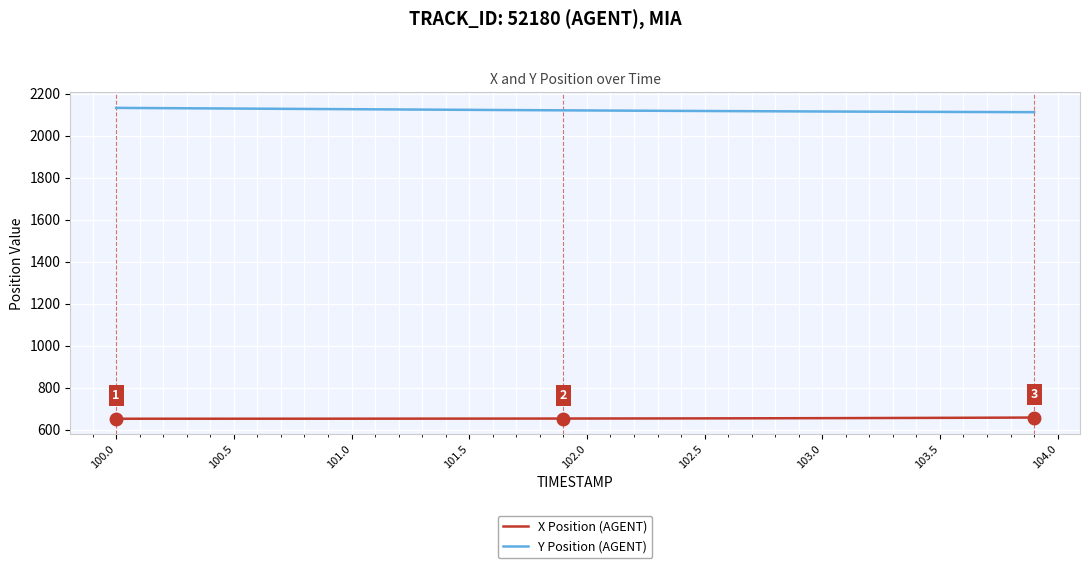

What is the difference between the second highest and second lowest values in the Y Position (AGENT) series?

19.4